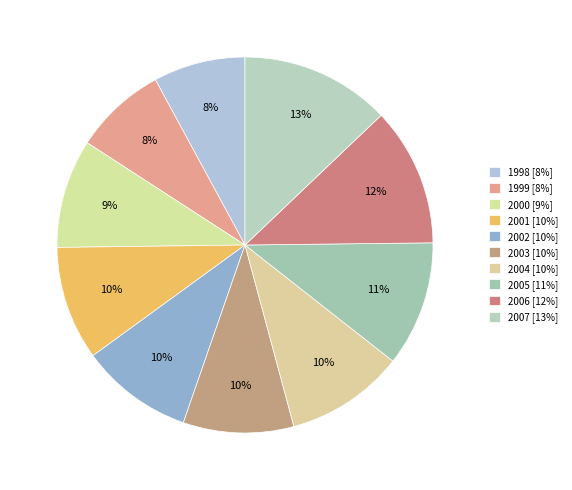

Which slice is the largest?

2007